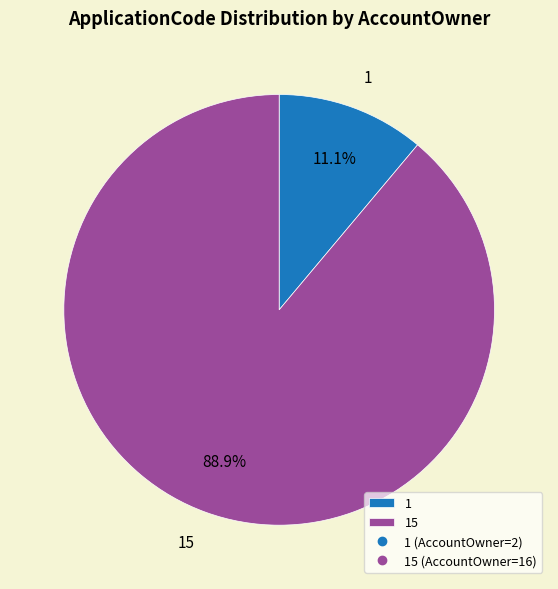

What percentage is the 1 slice, to the nearest percent?

11%